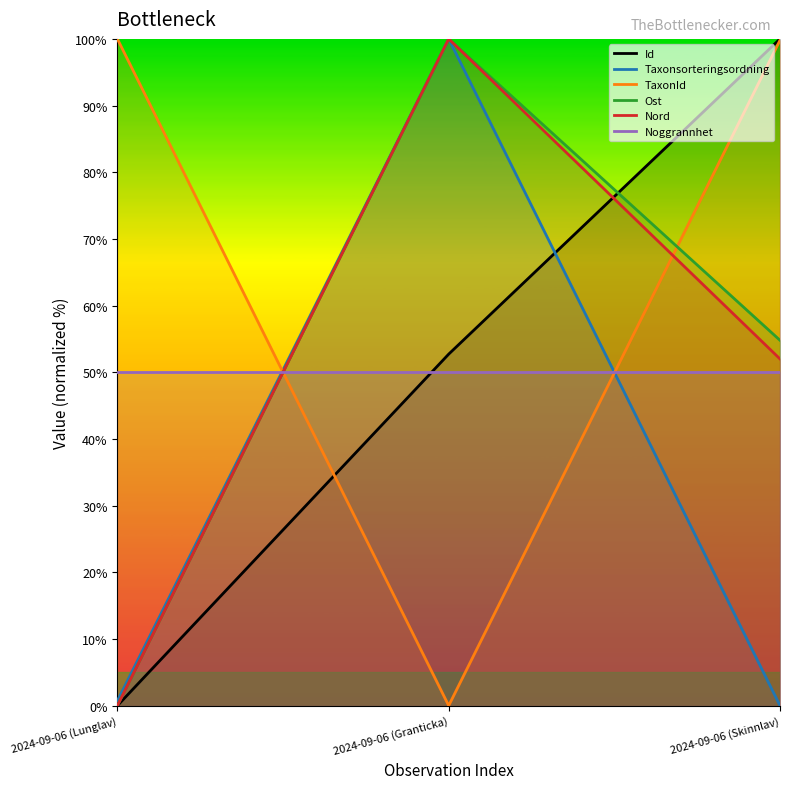

Reading left to right, extract all data points from this chart.

Id: 2024-09-06 (Lunglav)=0.0	2024-09-06 (Granticka)=52.7	2024-09-06 (Skinnlav)=100.0
Taxonsorteringsordning: 2024-09-06 (Lunglav)=0.7	2024-09-06 (Granticka)=100.0	2024-09-06 (Skinnlav)=0.0
TaxonId: 2024-09-06 (Lunglav)=100.0	2024-09-06 (Granticka)=0.0	2024-09-06 (Skinnlav)=99.8
Ost: 2024-09-06 (Lunglav)=0.0	2024-09-06 (Granticka)=100.0	2024-09-06 (Skinnlav)=54.8
Nord: 2024-09-06 (Lunglav)=0.0	2024-09-06 (Granticka)=100.0	2024-09-06 (Skinnlav)=52.0
Noggrannhet: 2024-09-06 (Lunglav)=50.0	2024-09-06 (Granticka)=50.0	2024-09-06 (Skinnlav)=50.0